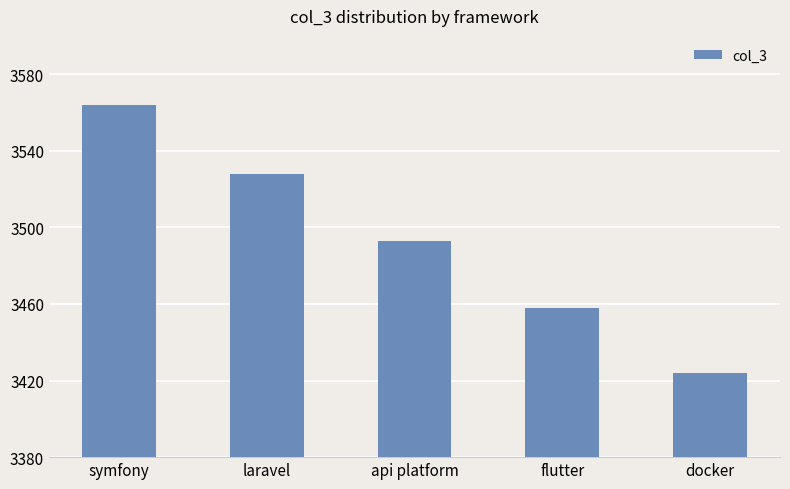

At which category does the chart reach its minimum across all series?

docker